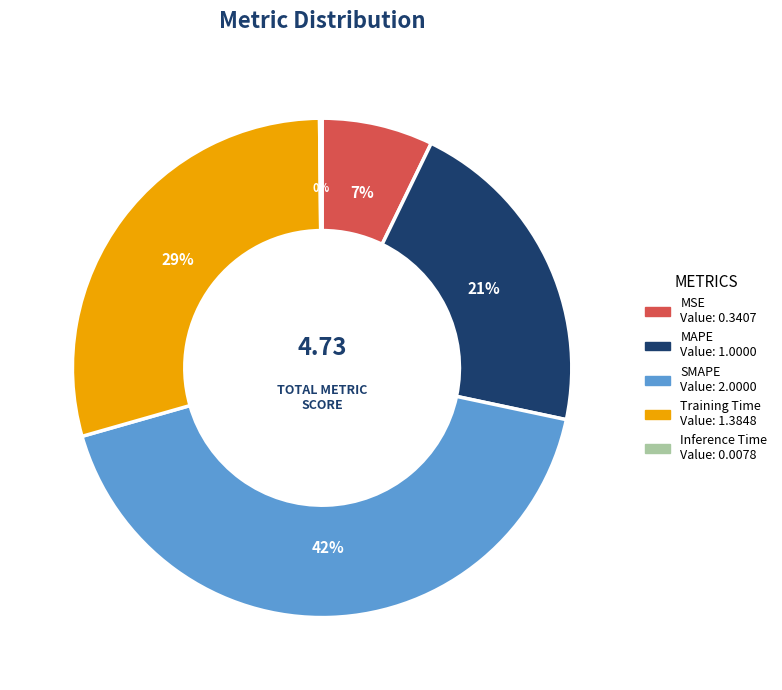

Approximately how many times larger is the value at MAPE compared to SMAPE?

0.5